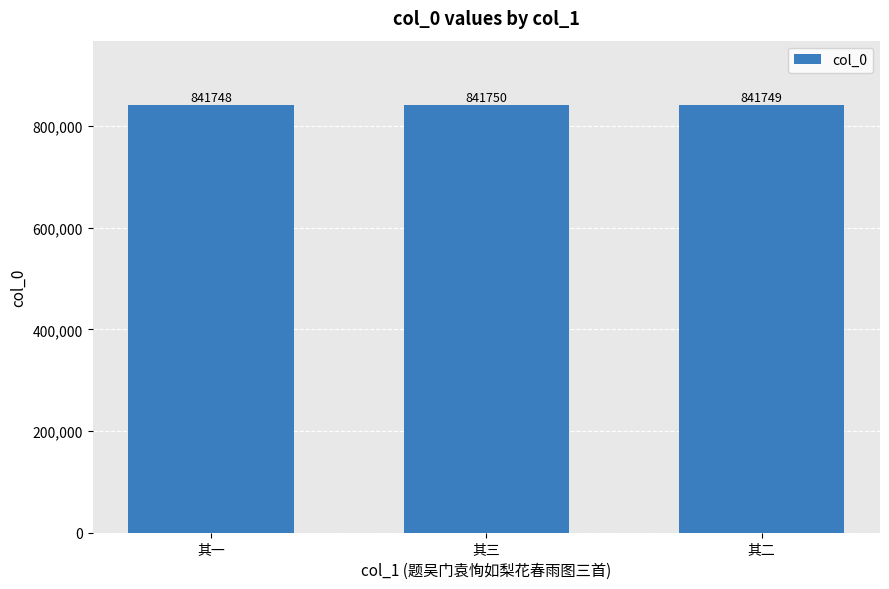

How many series are shown in this chart?

1